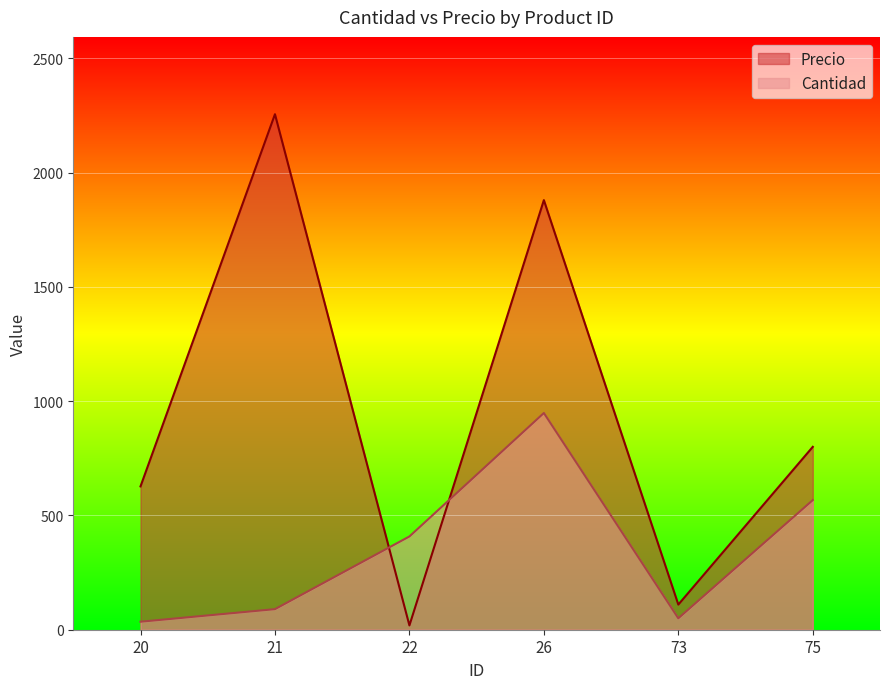

What is the sum of all Precio values?

5690.1